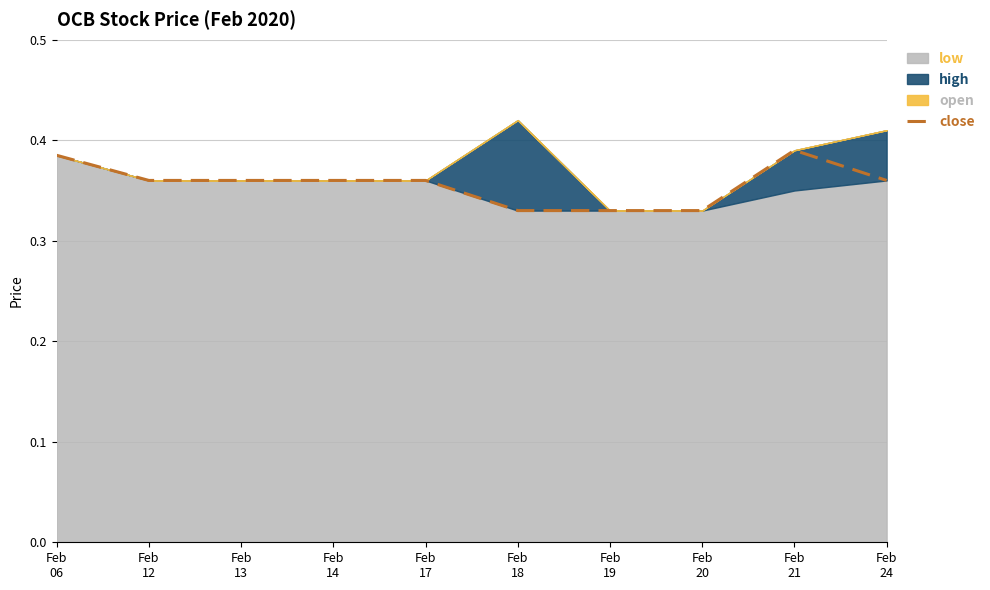

Reading right to left, transcribe all the data shown in this chart.

Feb
24=0.4	Feb
21=0.4	Feb
20=0.3	Feb
19=0.3	Feb
18=0.3	Feb
17=0.4	Feb
14=0.4	Feb
13=0.4	Feb
12=0.4	Feb
06=0.4